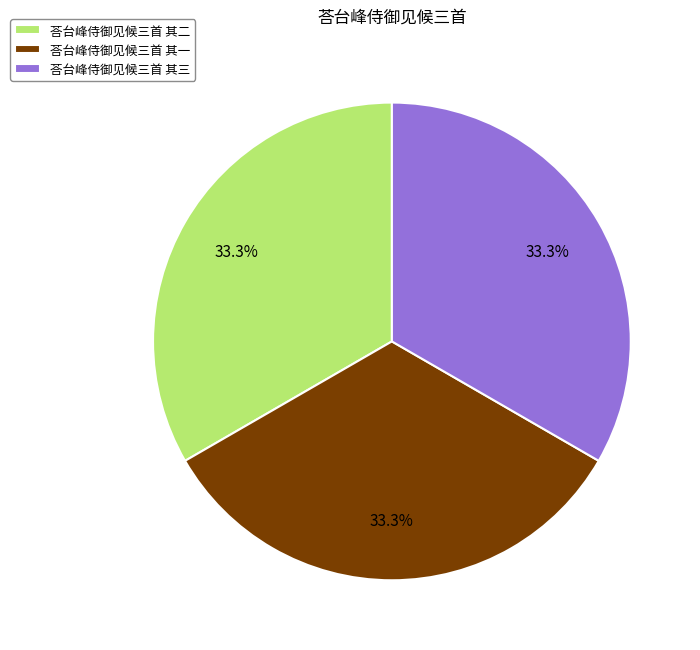

What is the ratio of the value at 荅台峰侍御见候三首 其三 to the value at 荅台峰侍御见候三首 其二?

1.0